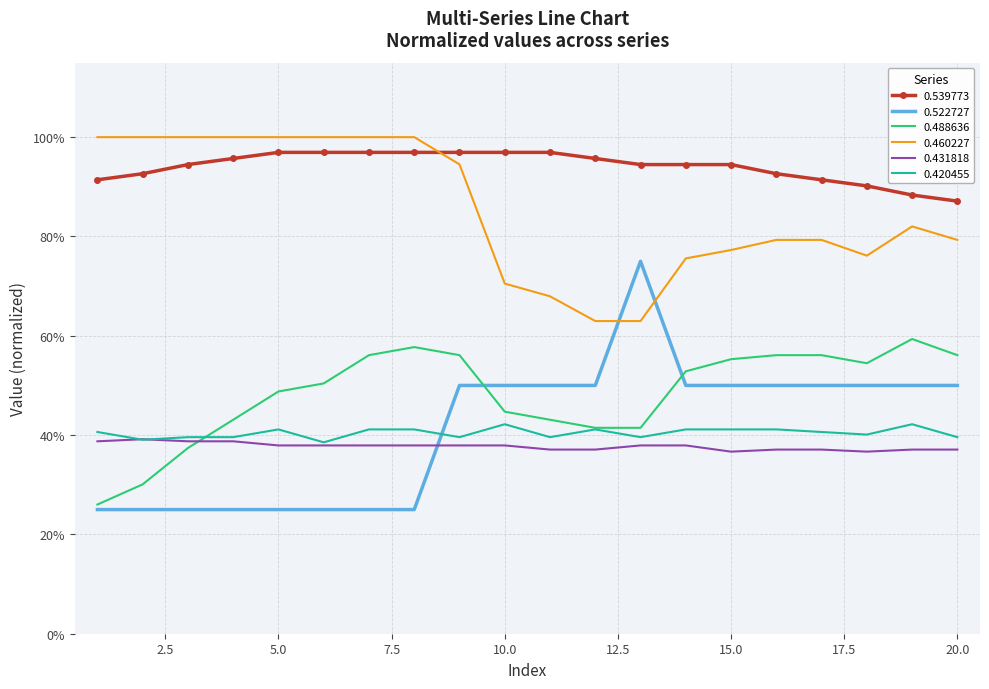

Which label corresponds to the largest value in the chart?

1